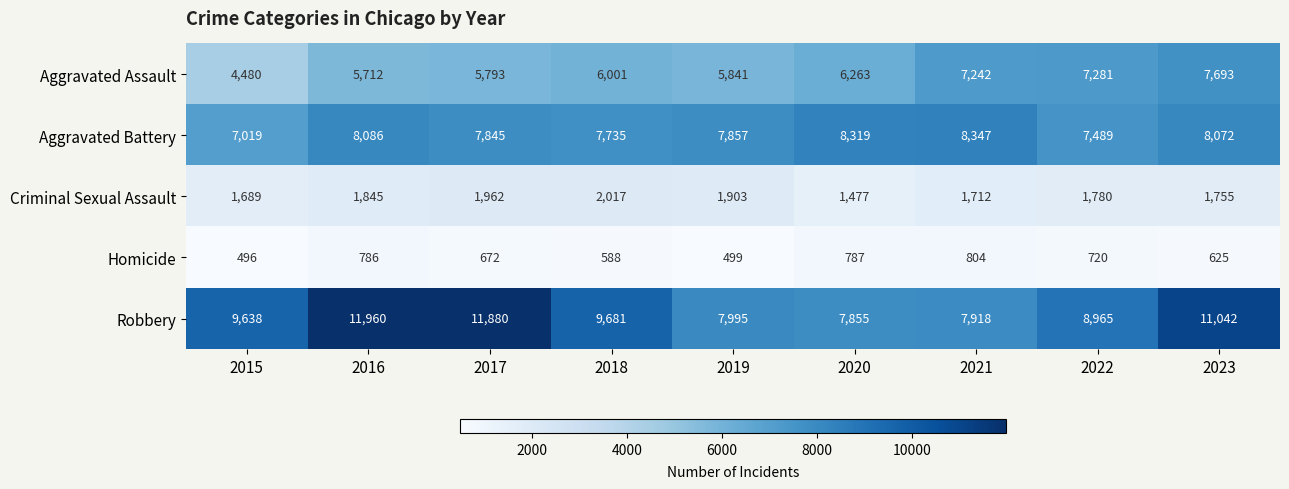

What is the total value across all series at 2017?

28152